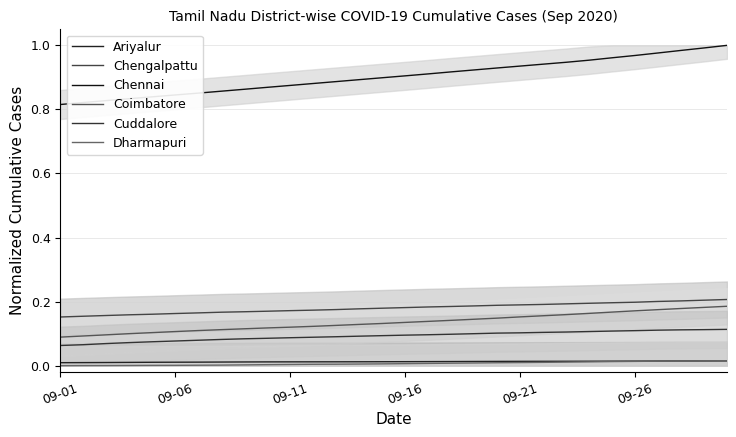

What is the approximate value of Coimbatore at 09-11?

0.1